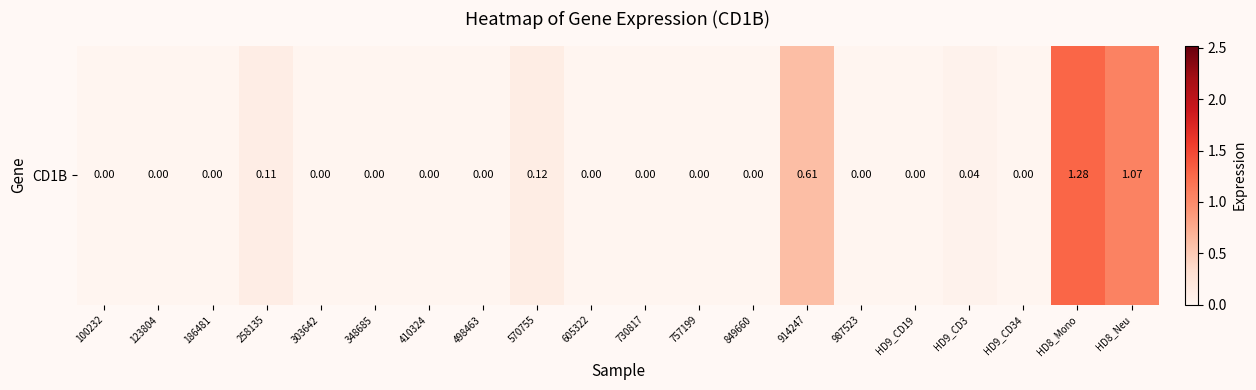

Which has a higher value, 757199 or 186481?

757199